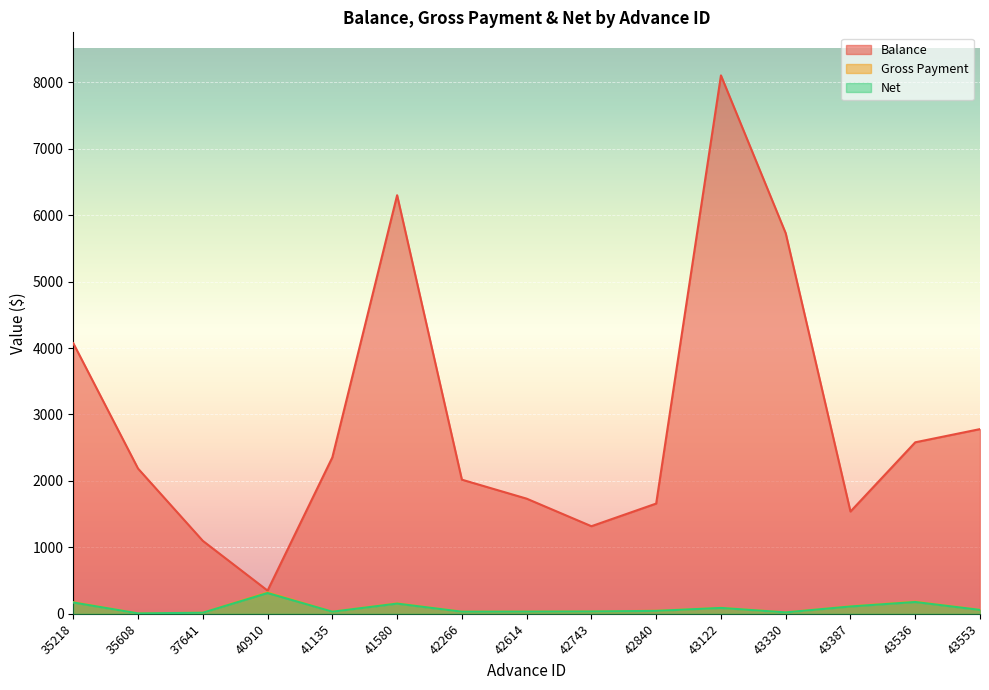

List the series in order of their peak value, highest first.

Balance, Gross Payment, Net